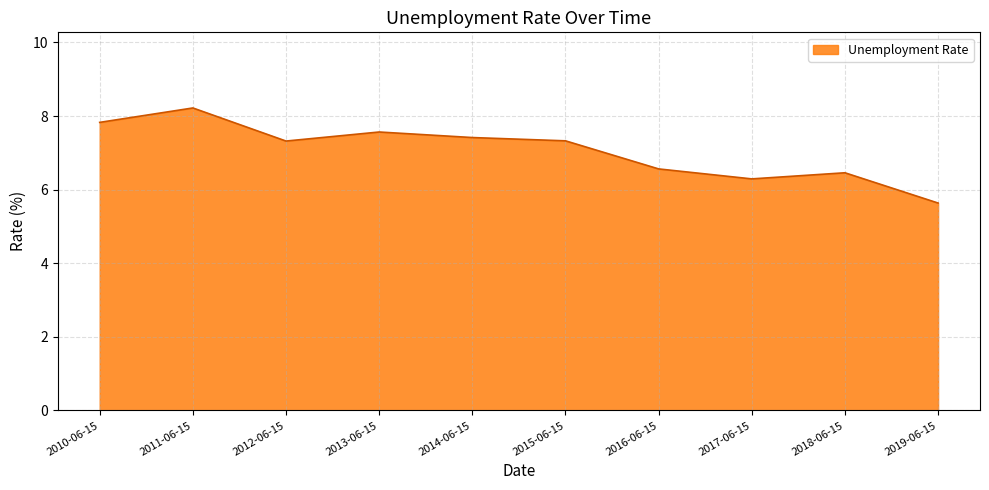

What is the maximum value shown in the chart?

8.2